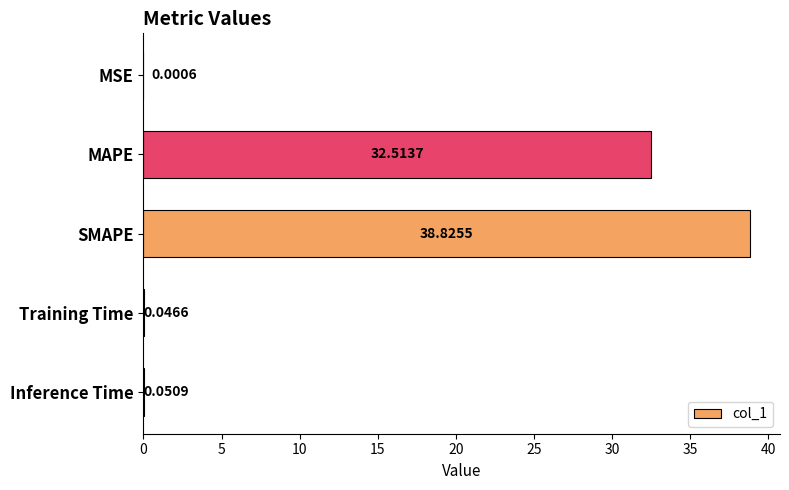

Between MSE and MAPE, which is larger?

MAPE